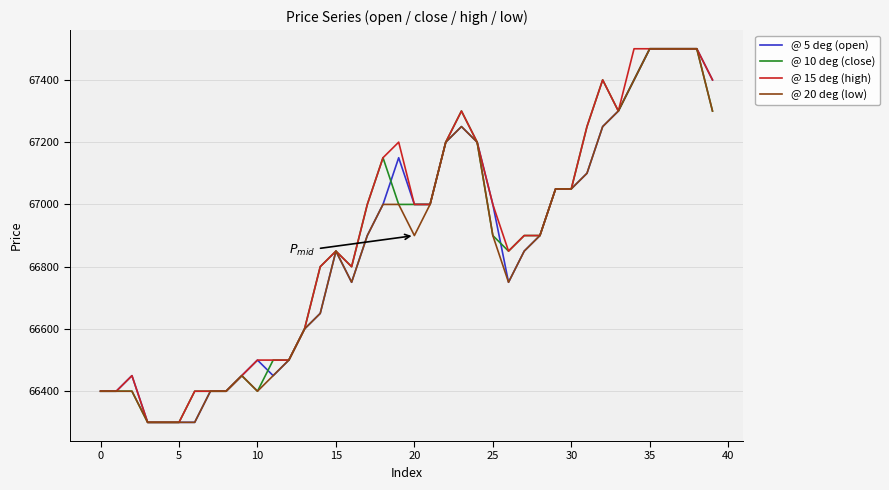

What is the maximum value shown in the chart?

67500